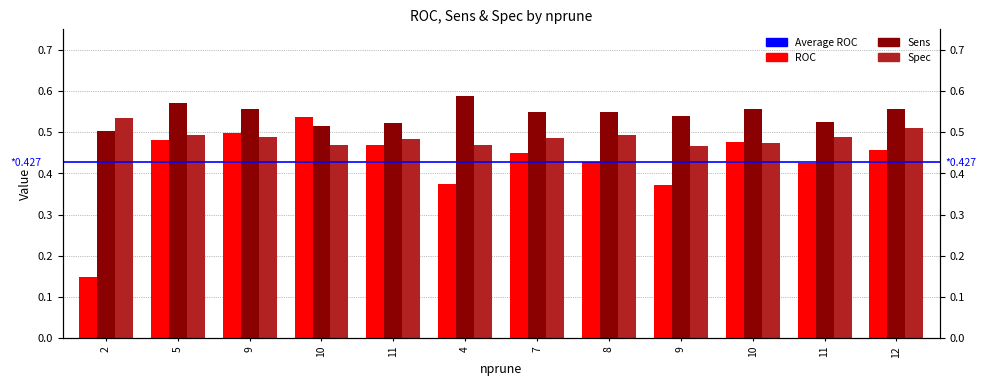

At which category is the sum across all series the highest?

5